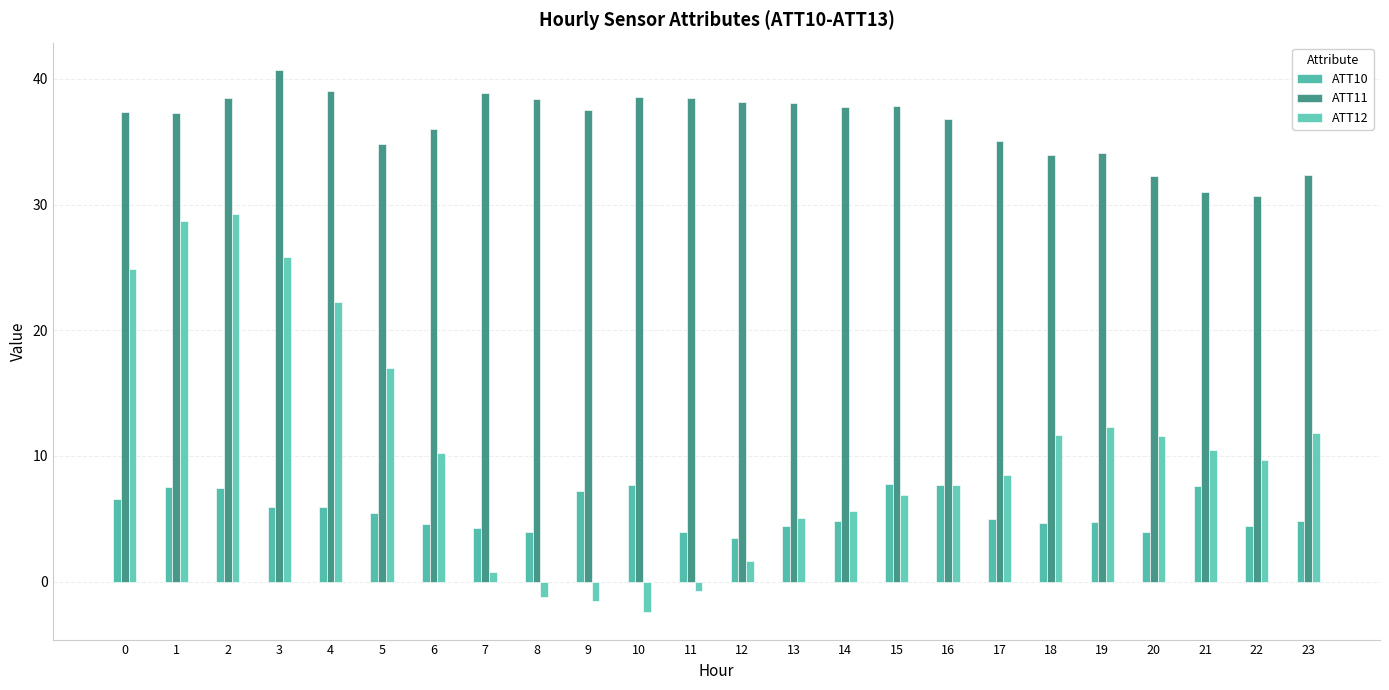

What is the value of the ATT12 bar at the 11th from the left?

-2.5